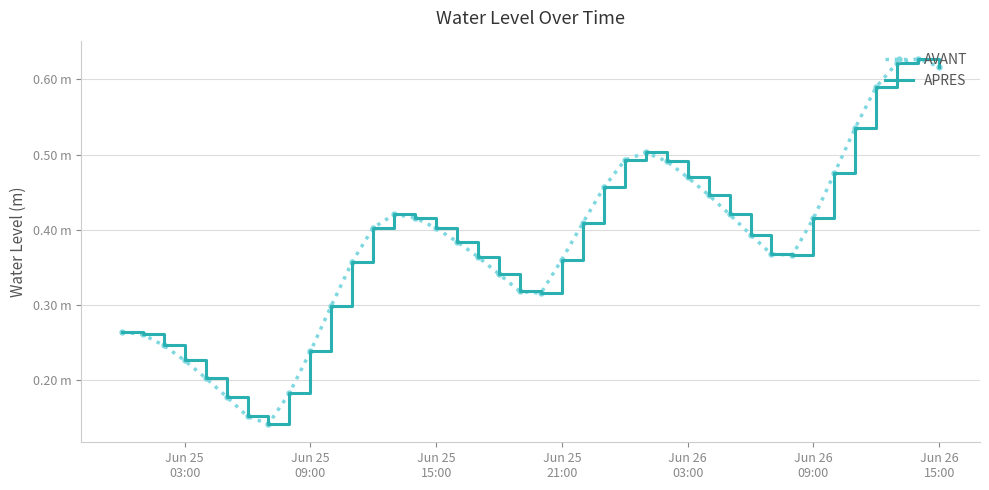

Which series has the largest range (max minus min)?

AVANT